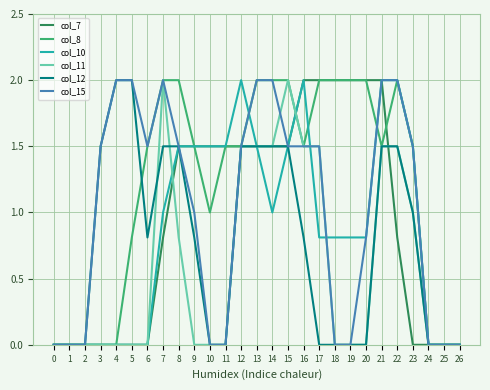

How many categories are shown in the chart?

27